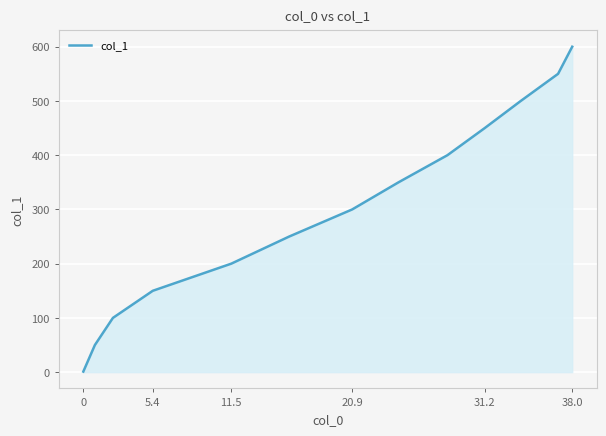

What is the maximum value shown in the chart?

600